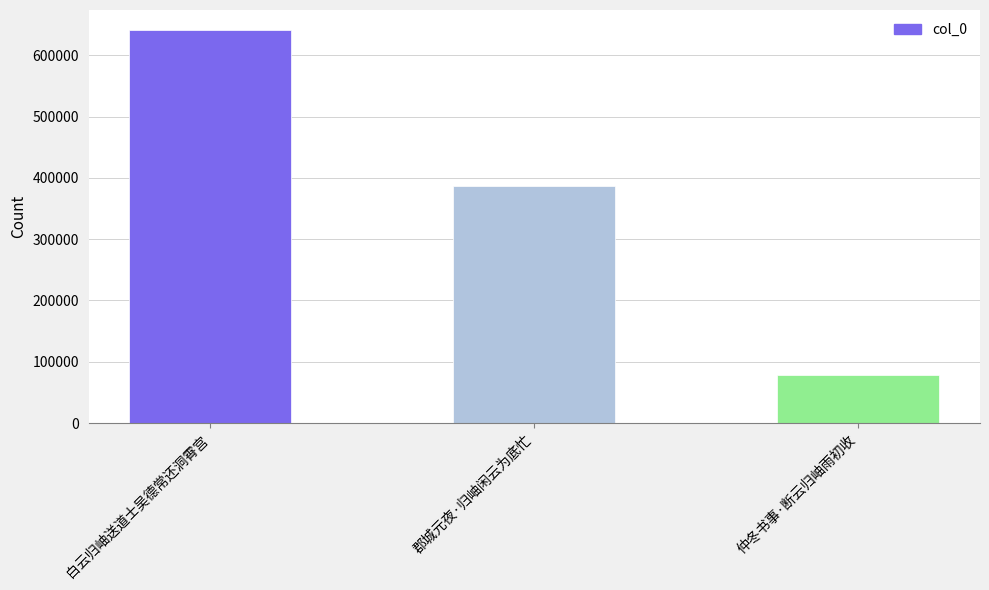

Where does the data first go above 386586?

白云归岫送道士吴德常还洞霄宫